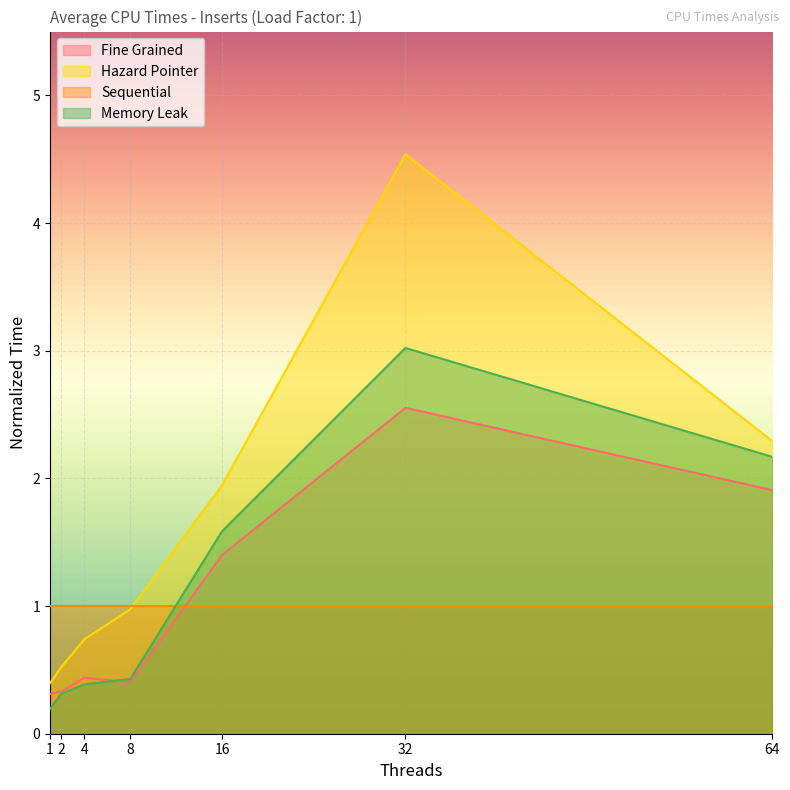

Where is the first local maximum for Memory Leak?

32